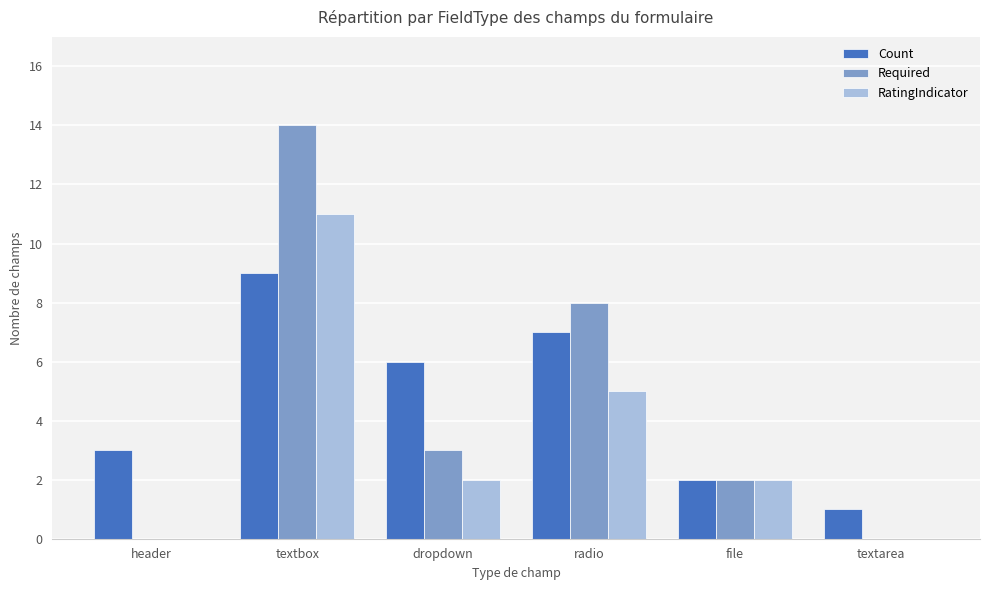

Count the number of data series in this chart.

3